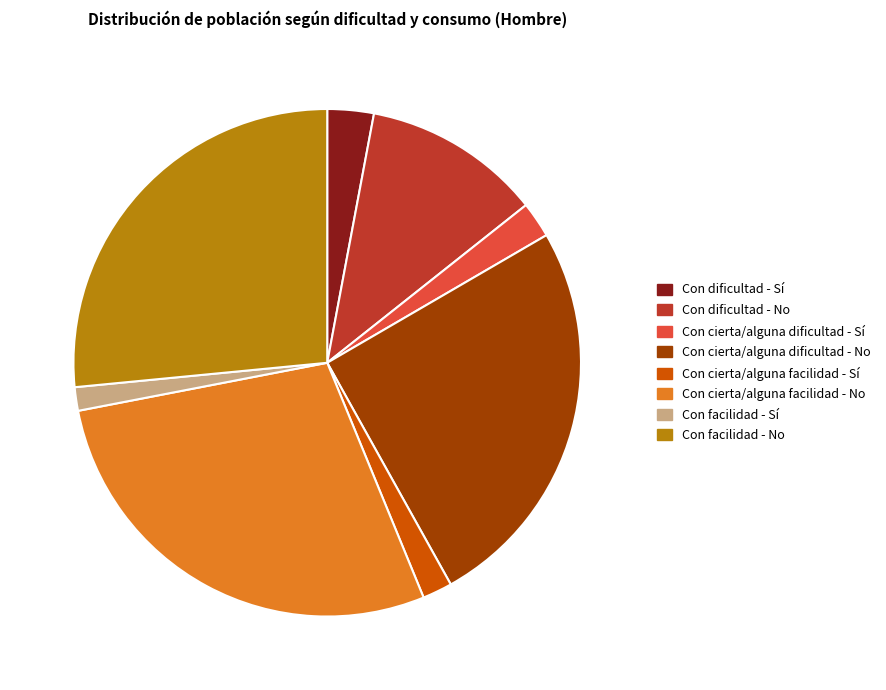

How many slices are in this pie chart?

8